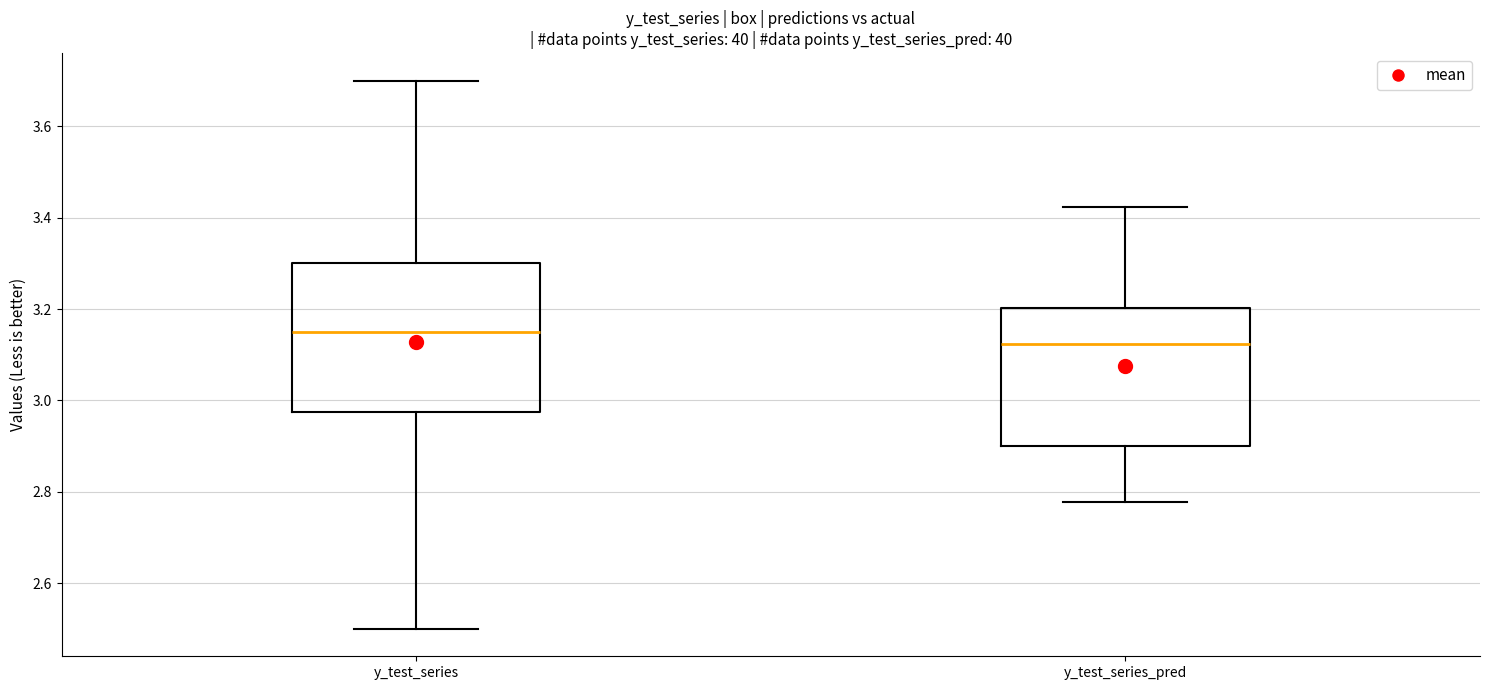

Where is the lower edge of the box for y_test_series_pred on the y-axis? The values are not printed on the chart, so give them approximately, as read against the axis.

2.90